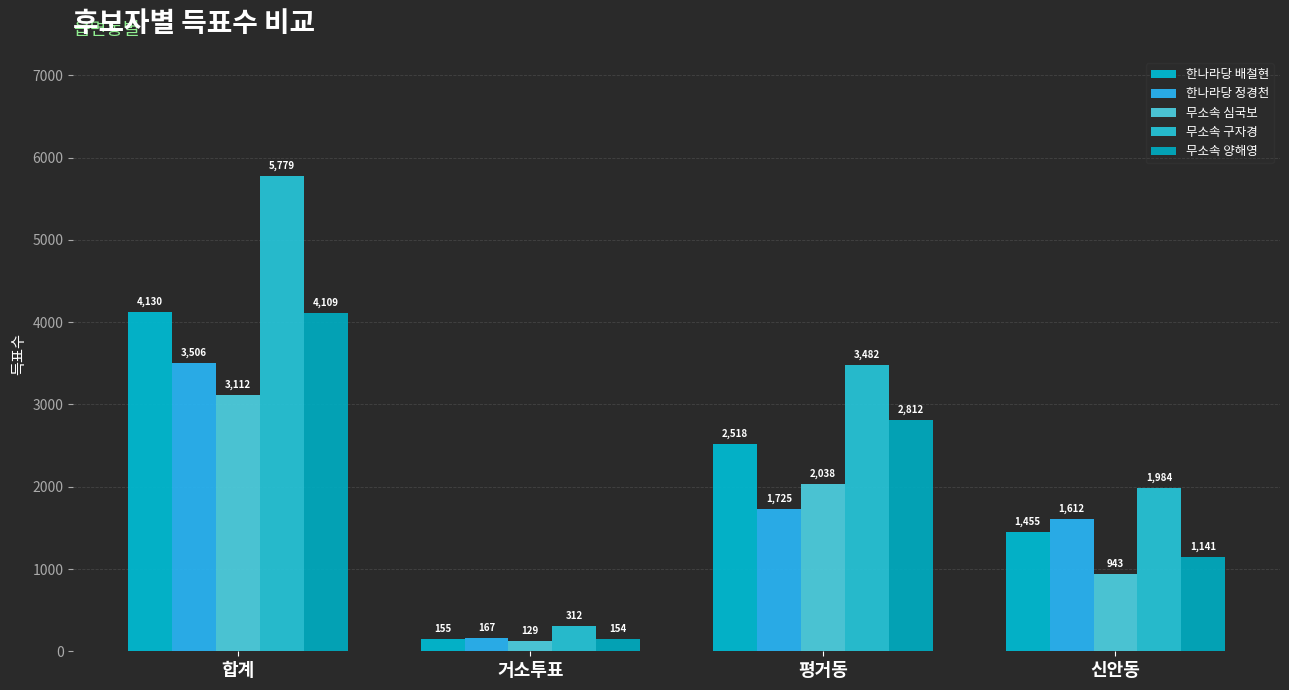

Between 거소투표 and 합계, which is larger?

합계